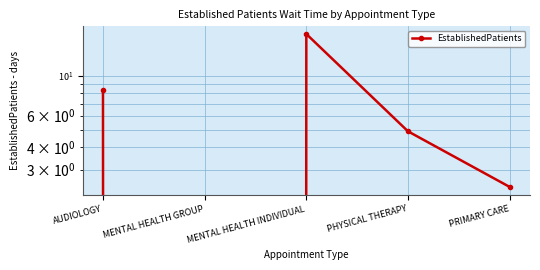

At which label does the data first exceed 4?

AUDIOLOGY